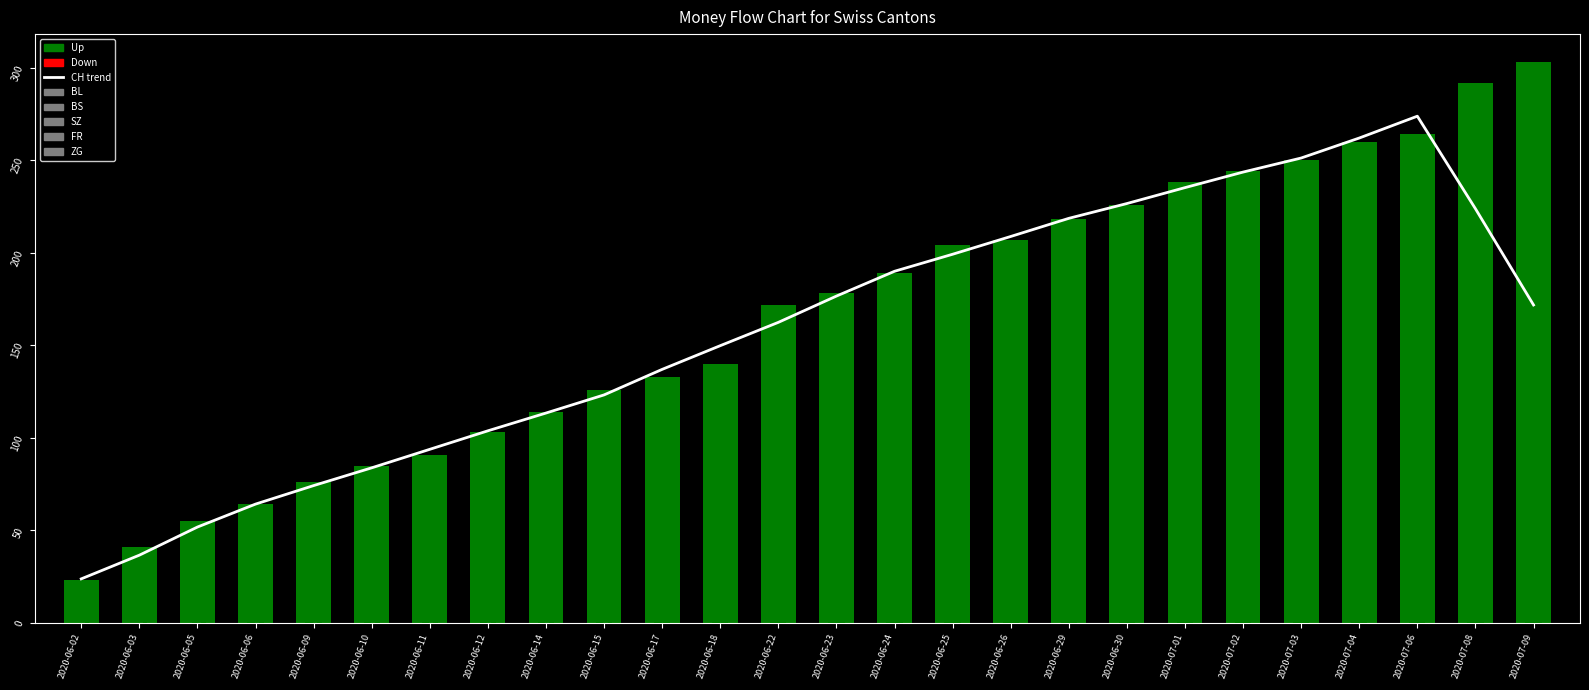

True or false: CH has a value of 72 at 2020-06-05.

False